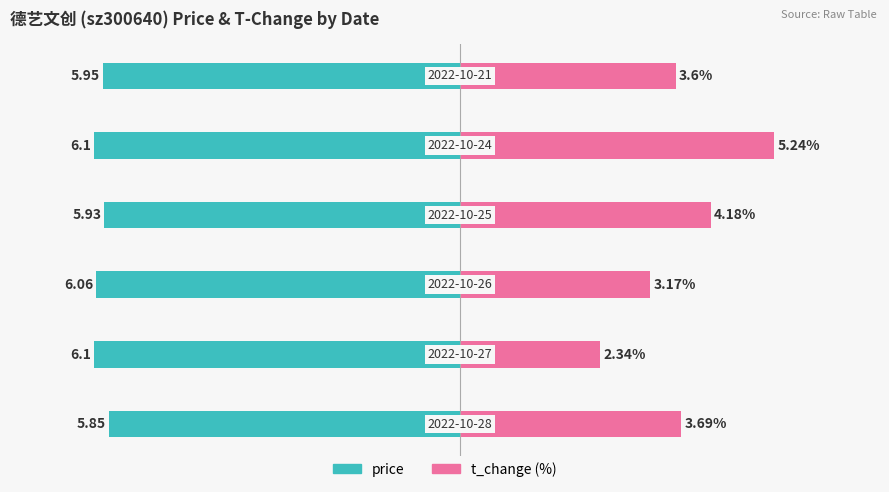

What is the difference between the t_change values at 2 and 3?

1.0